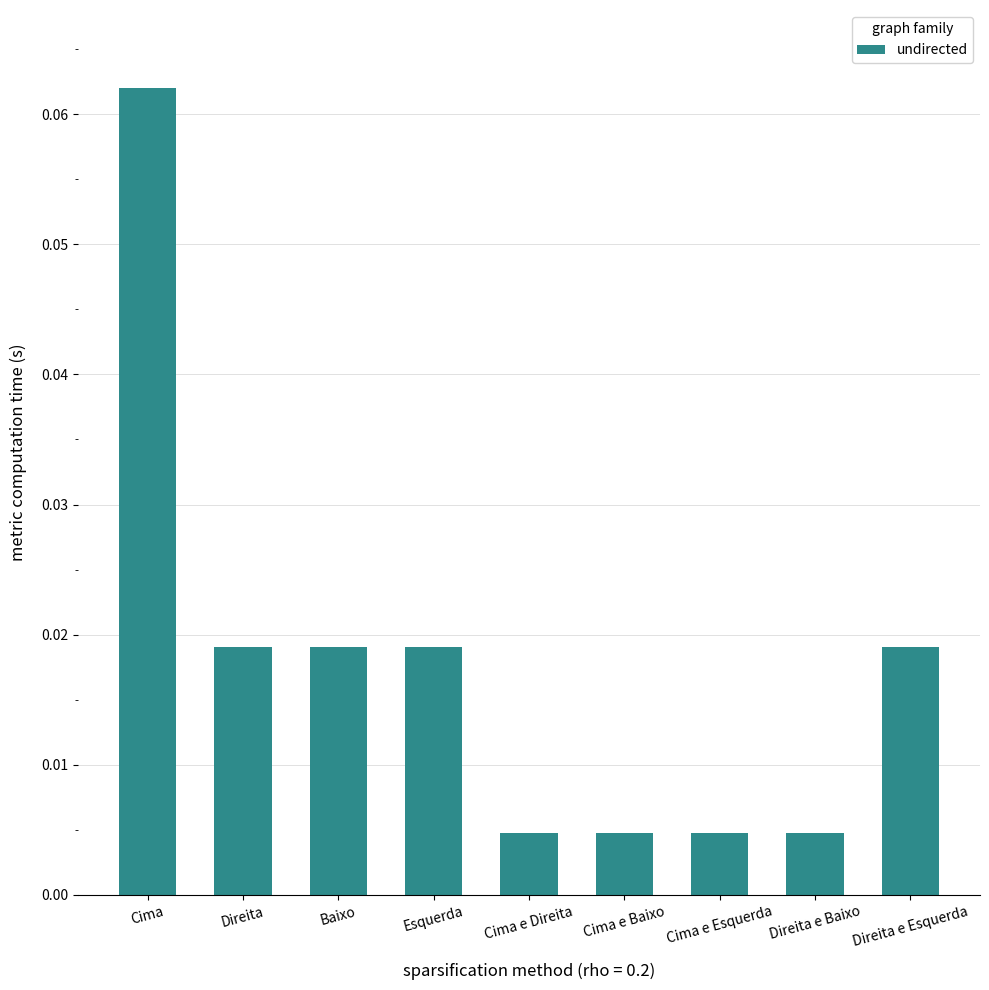

Which category has the highest value across all series?

Cima